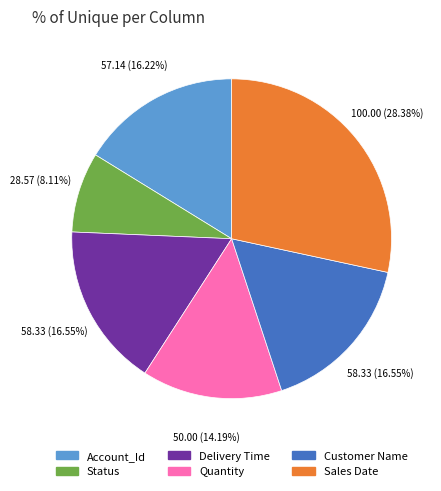

How many slices are in this pie chart?

6